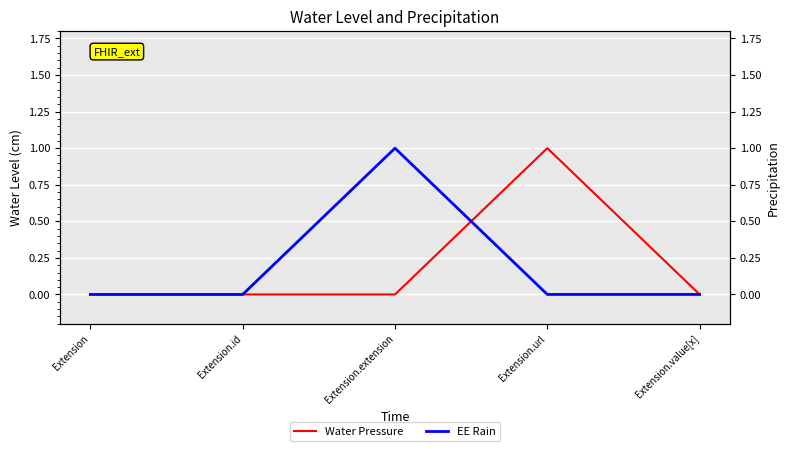

What are all the series names shown in the legend?

Water Pressure, EE Rain